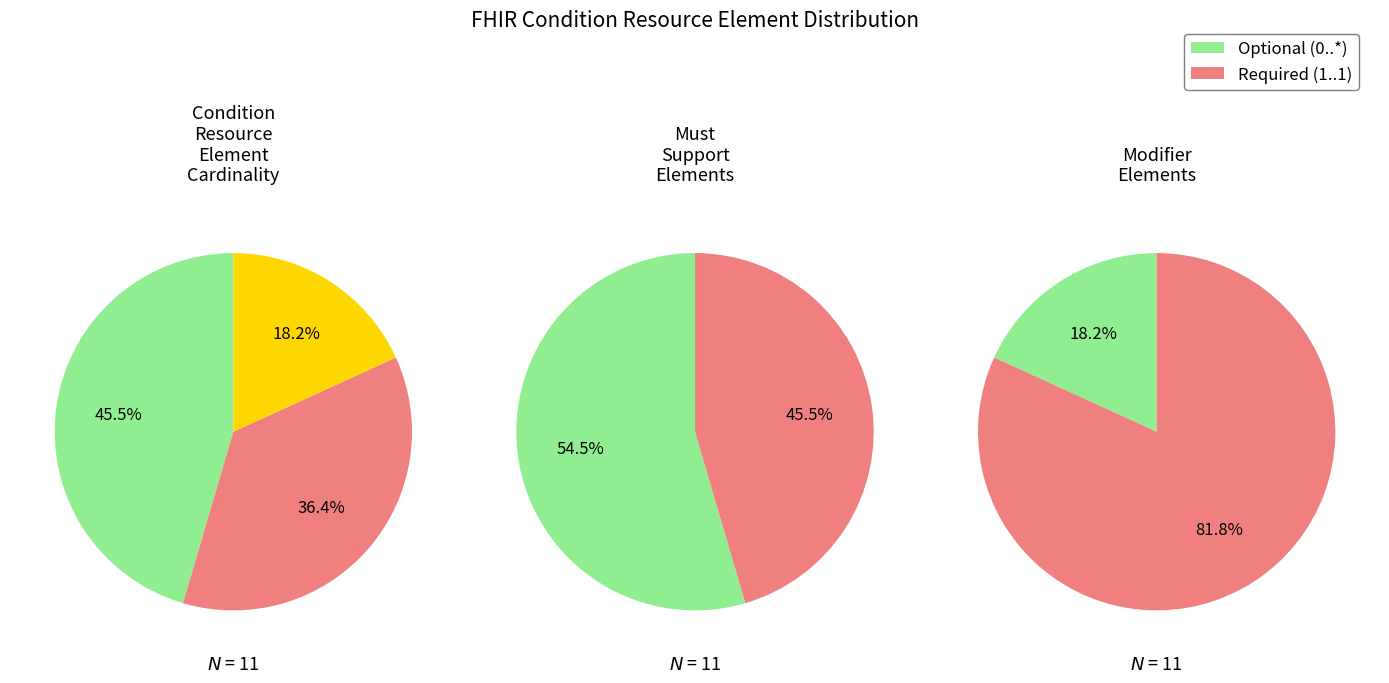

Which series has the widest spread of values?

Required (min=1)